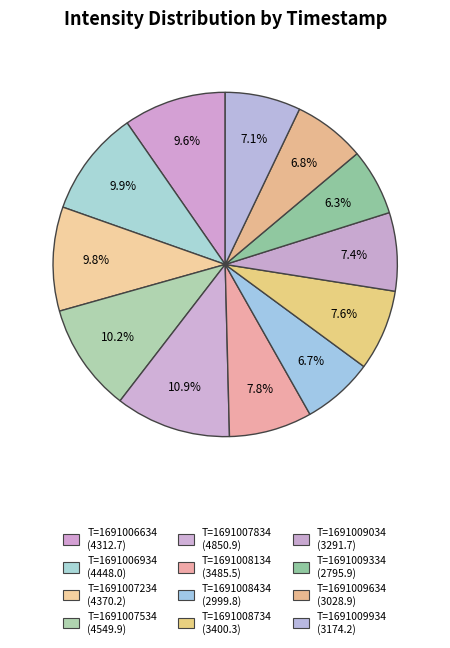

Count the number of slices in the pie.

12